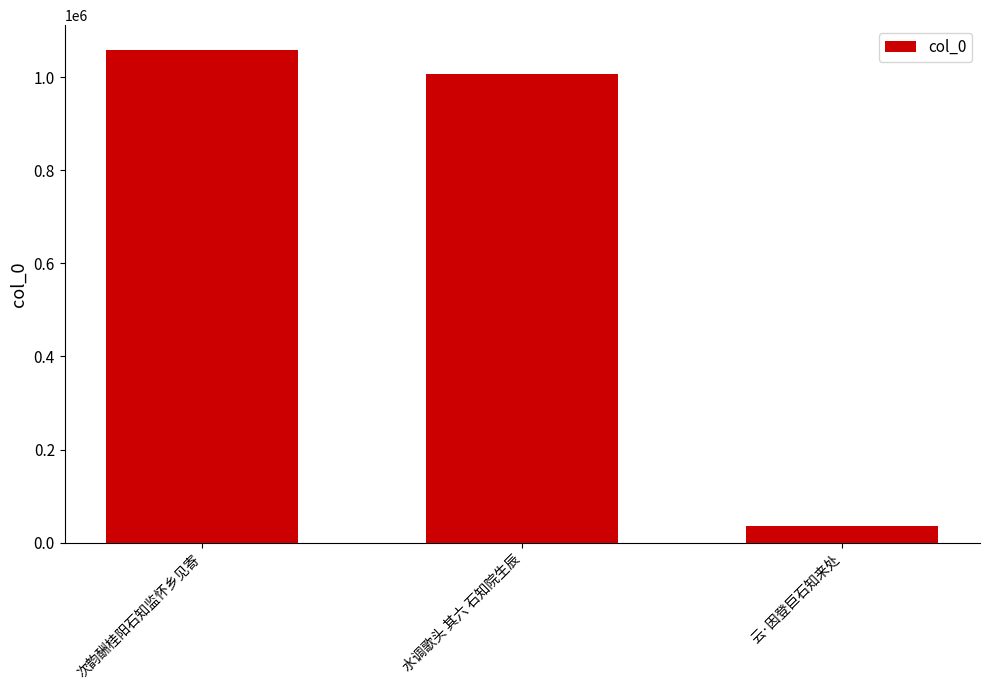

Which label corresponds to the largest value in the chart?

次韵酬桂阳石知监怀乡见寄